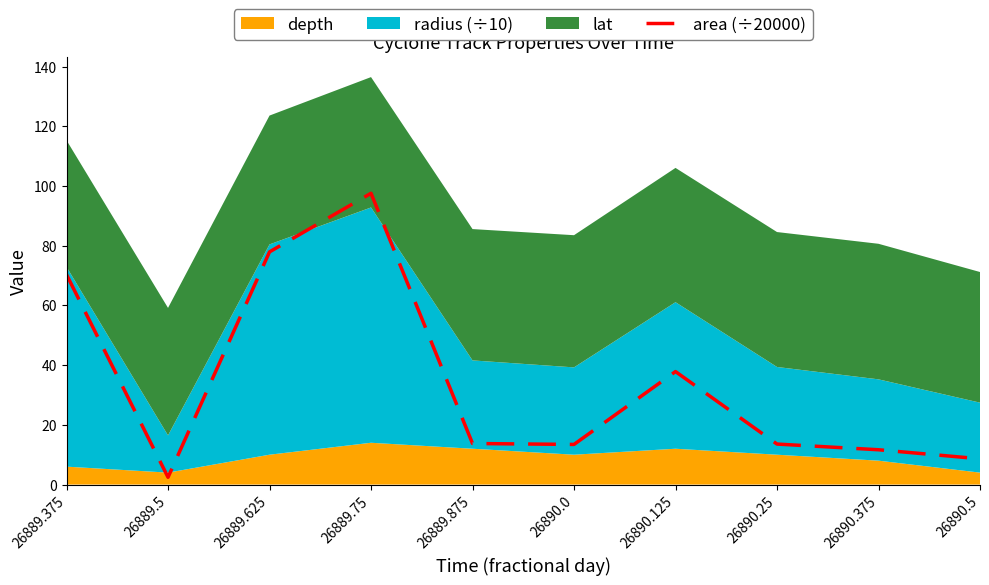

Which label corresponds to the smallest value in the chart?

26889.5